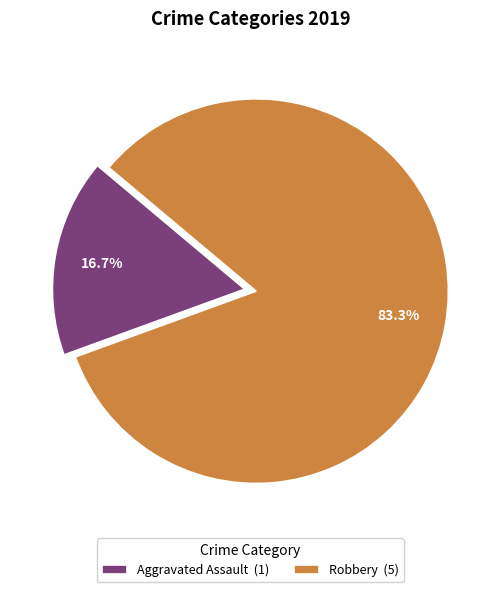

How much of the chart is everything except Robbery (5)?

16.7%